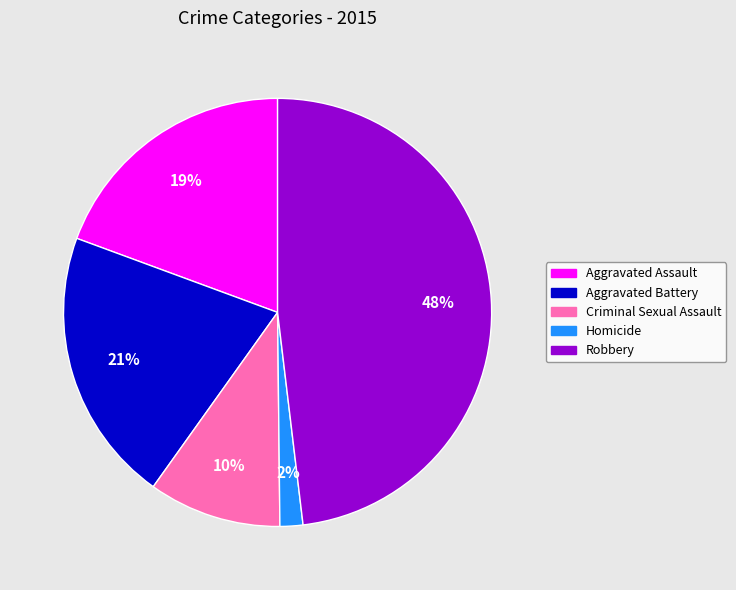

How many segments does this pie chart have?

5